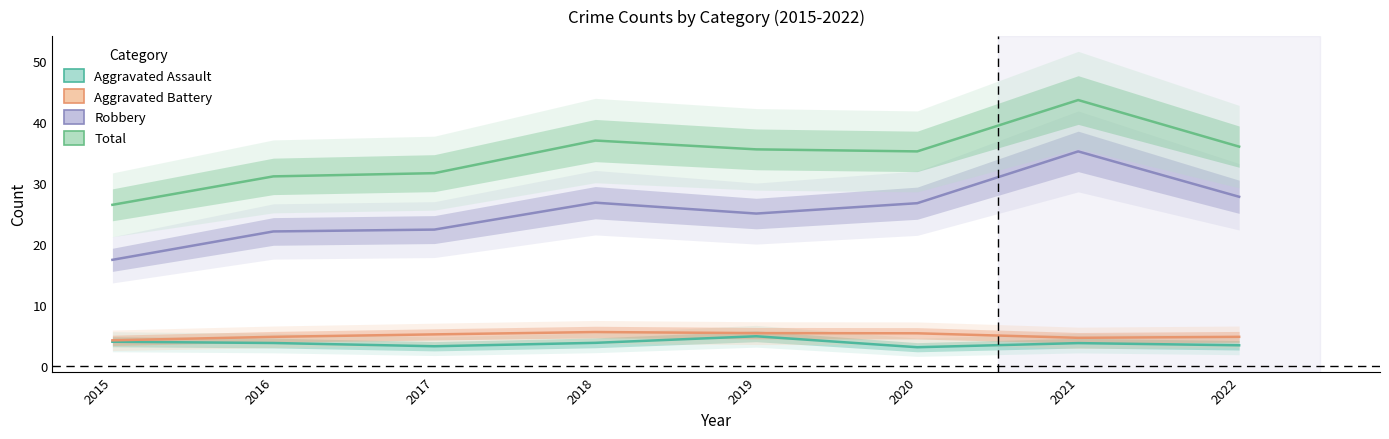

At 2019, list the series in order from smallest to largest.

Aggravated Assault, Aggravated Battery, Robbery, Total